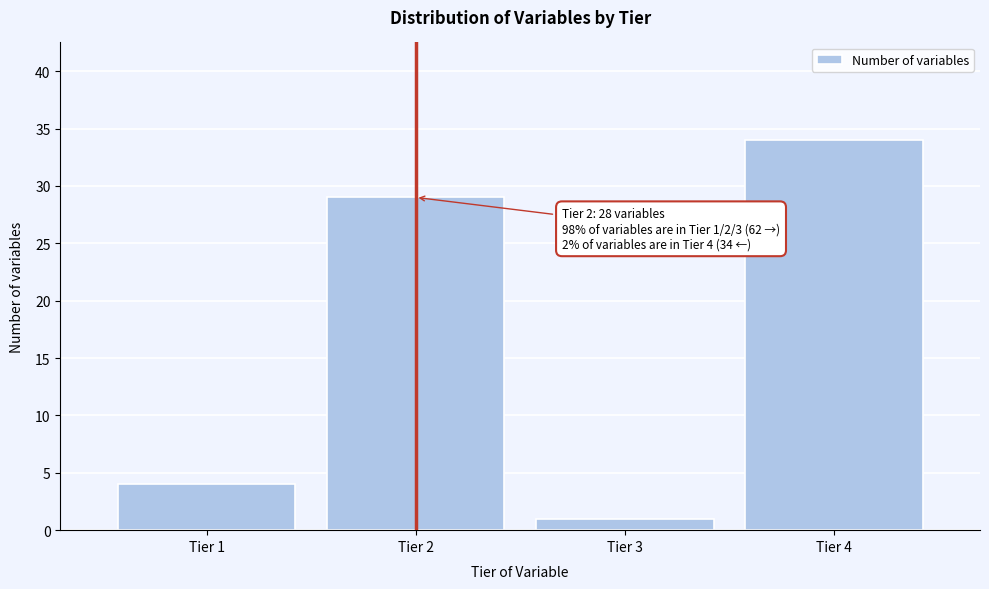

Reading right to left, transcribe all the data shown in this chart.

Tier 4=34	Tier 3=1	Tier 2=29	Tier 1=4